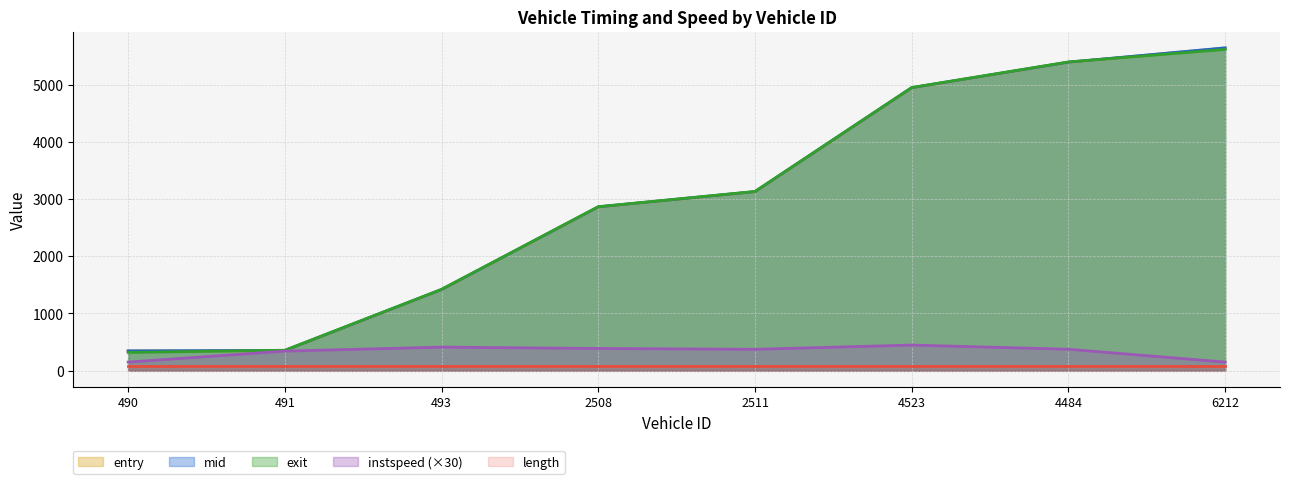

At which label is exit closest to 2967?

2508